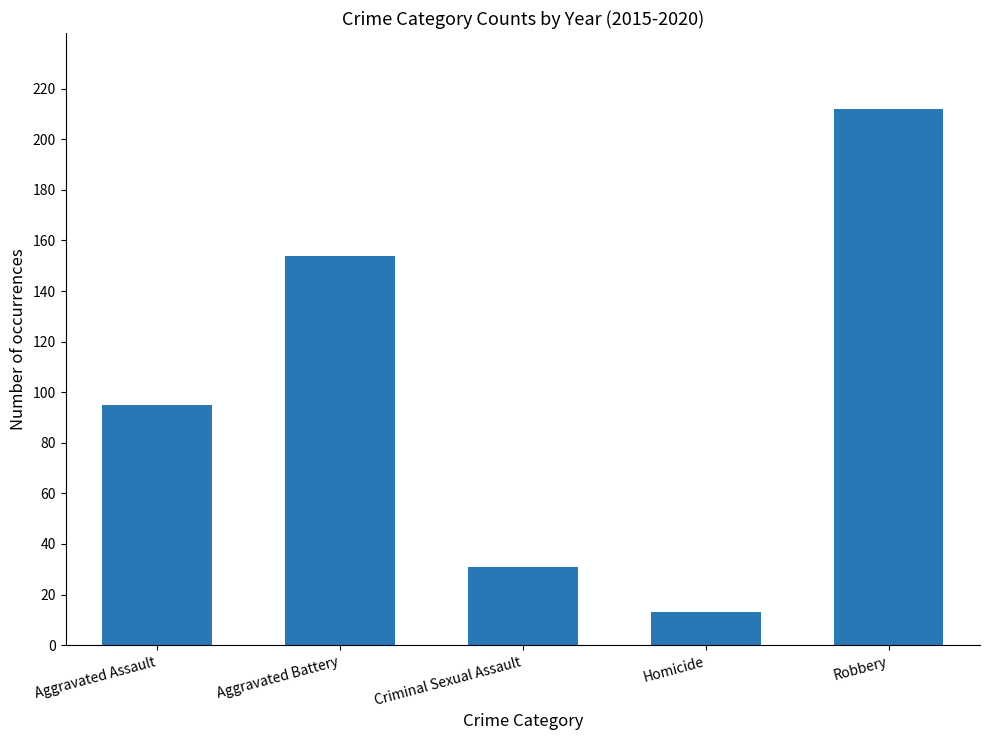

Which category has the highest value across all series?

Robbery